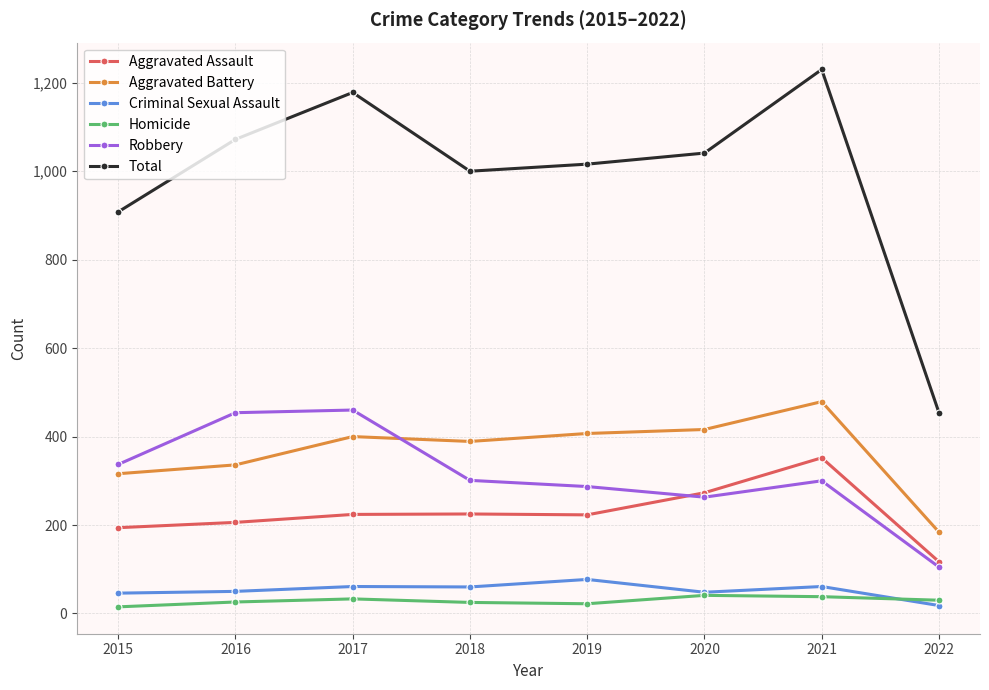

Which series has the widest spread of values?

Total